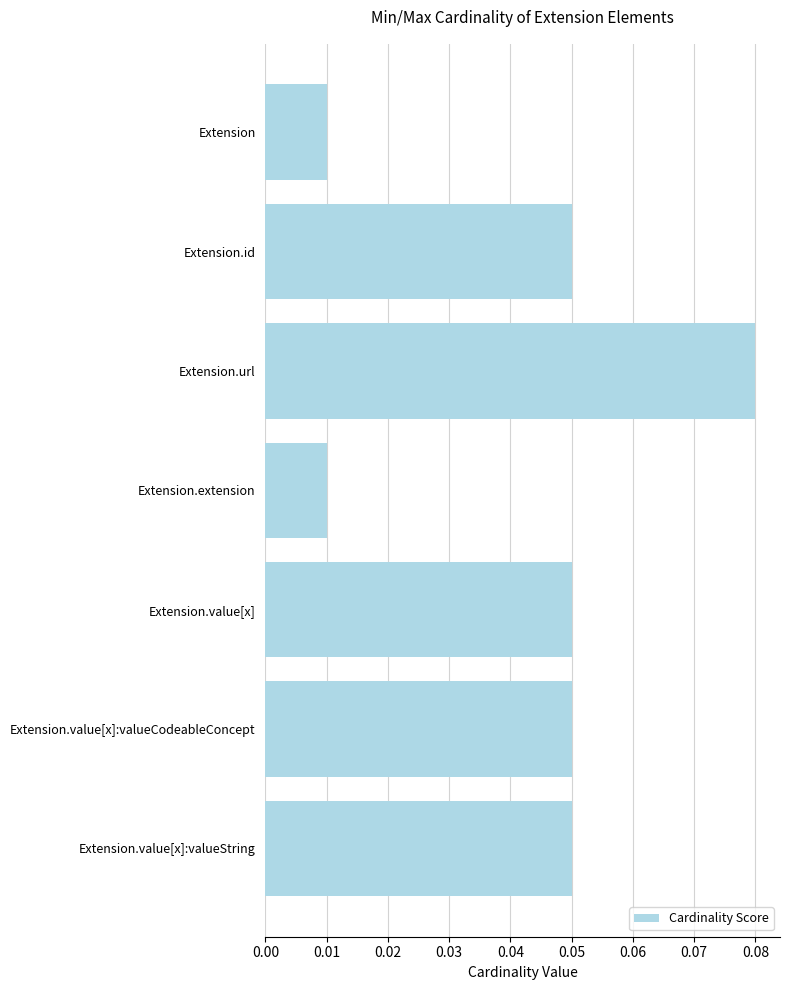

The value at Extension.value[x]:valueCodeableConcept is 0.0. True or false?

False